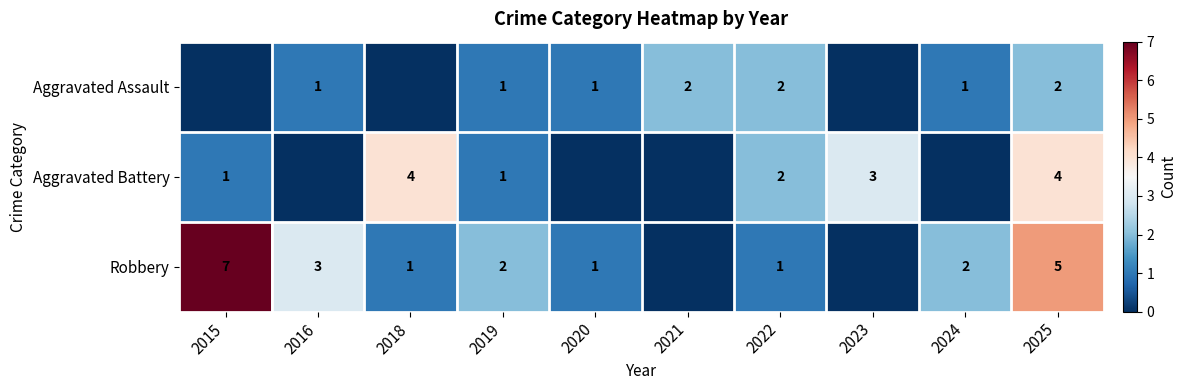

How many series are shown in this chart?

3